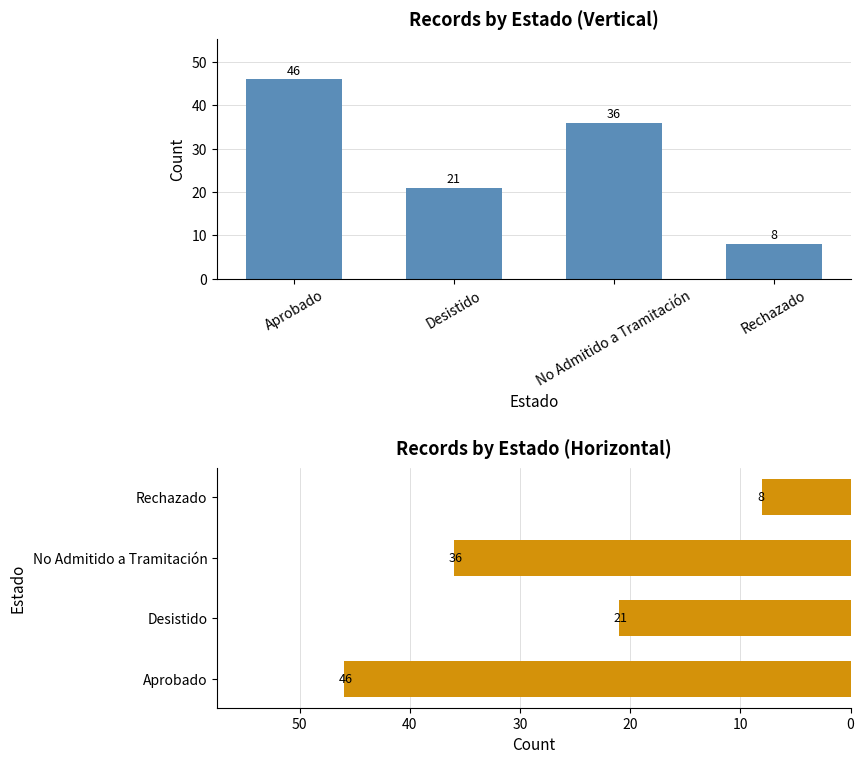

List the labels in order of value, smallest first.

Rechazado, Desistido, No Admitido a Tramitación, Aprobado